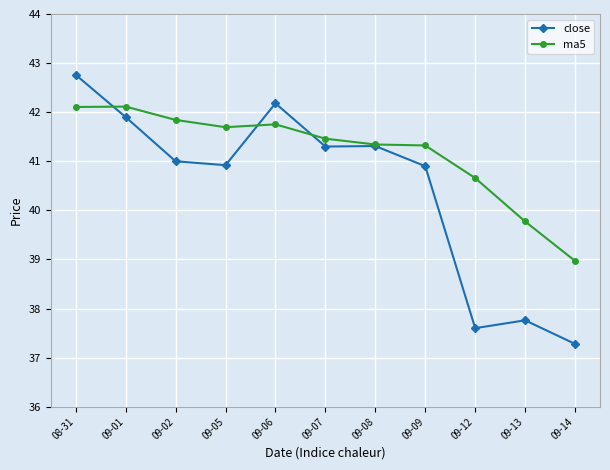

The ma5 series shows 41.5 at 09-07. True or false?

True